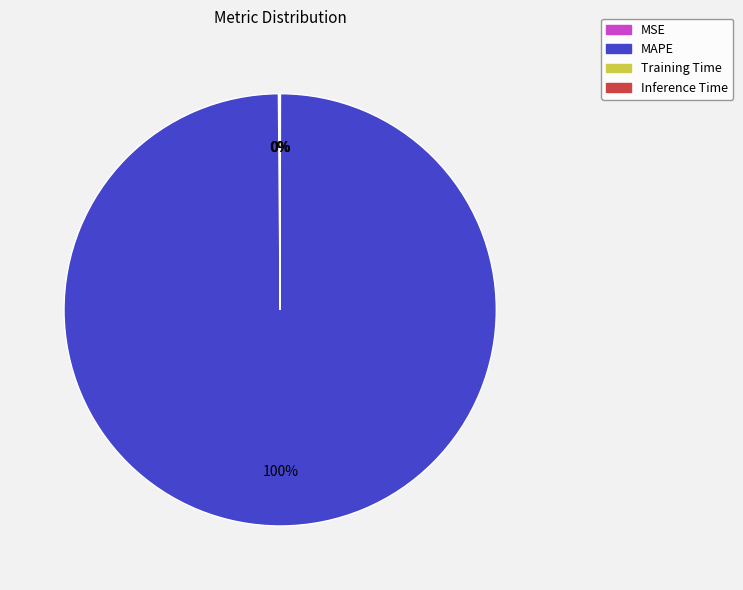

True or false: MAPE accounts for 100% of the total.

True